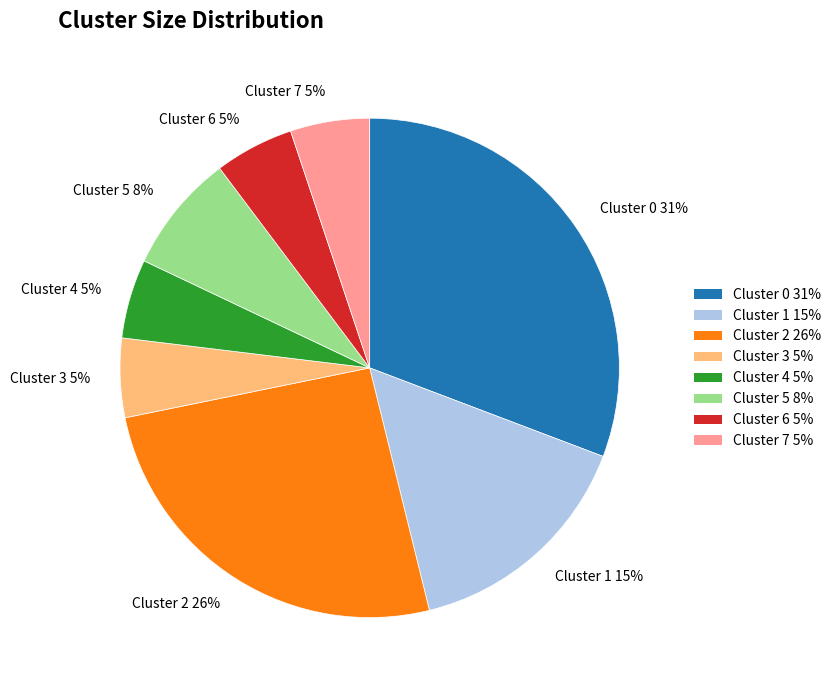

How many segments does this pie chart have?

8